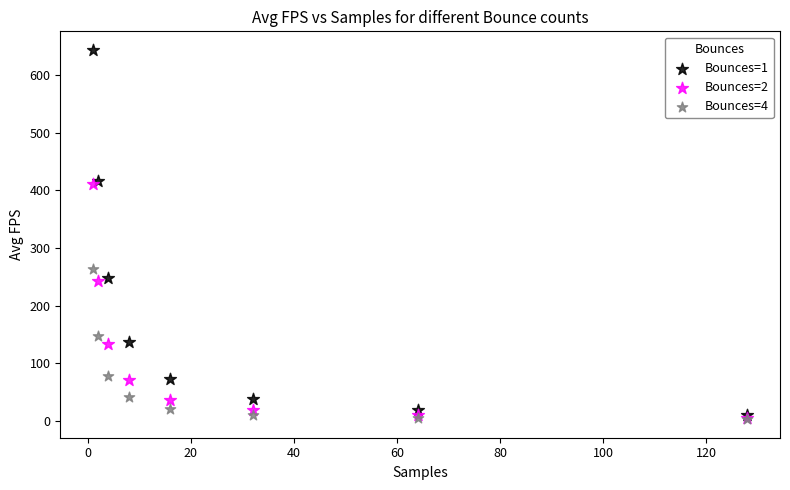

Across all series, what Y value is closest to 323?

264.4